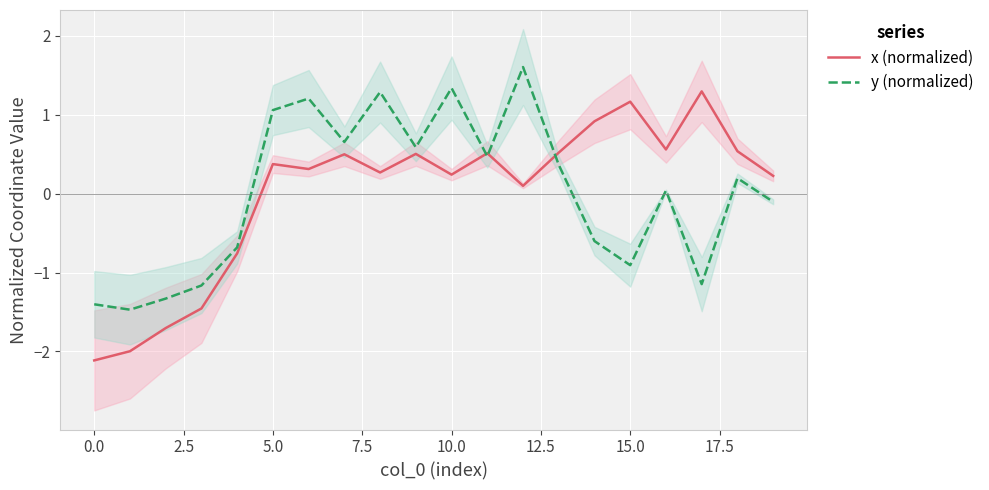

The y (normalized) series shows -0.9 at 15.0. True or false?

True